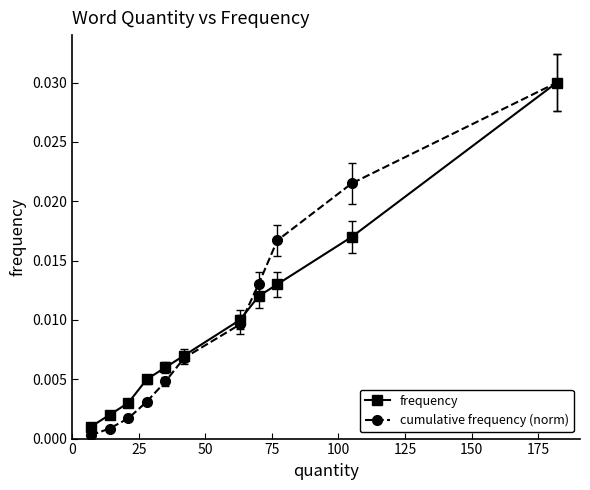

True or false: cumulative frequency (norm) has more than 1 points higher than both neighbors.

False